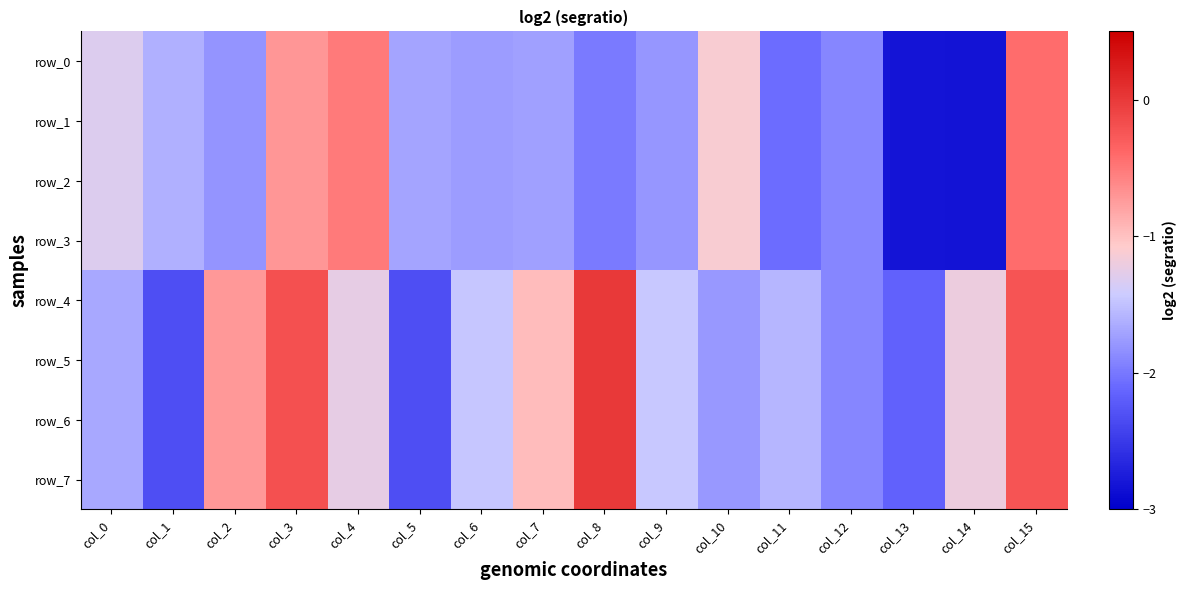

What is the total value across all series at col_13?

-19.9